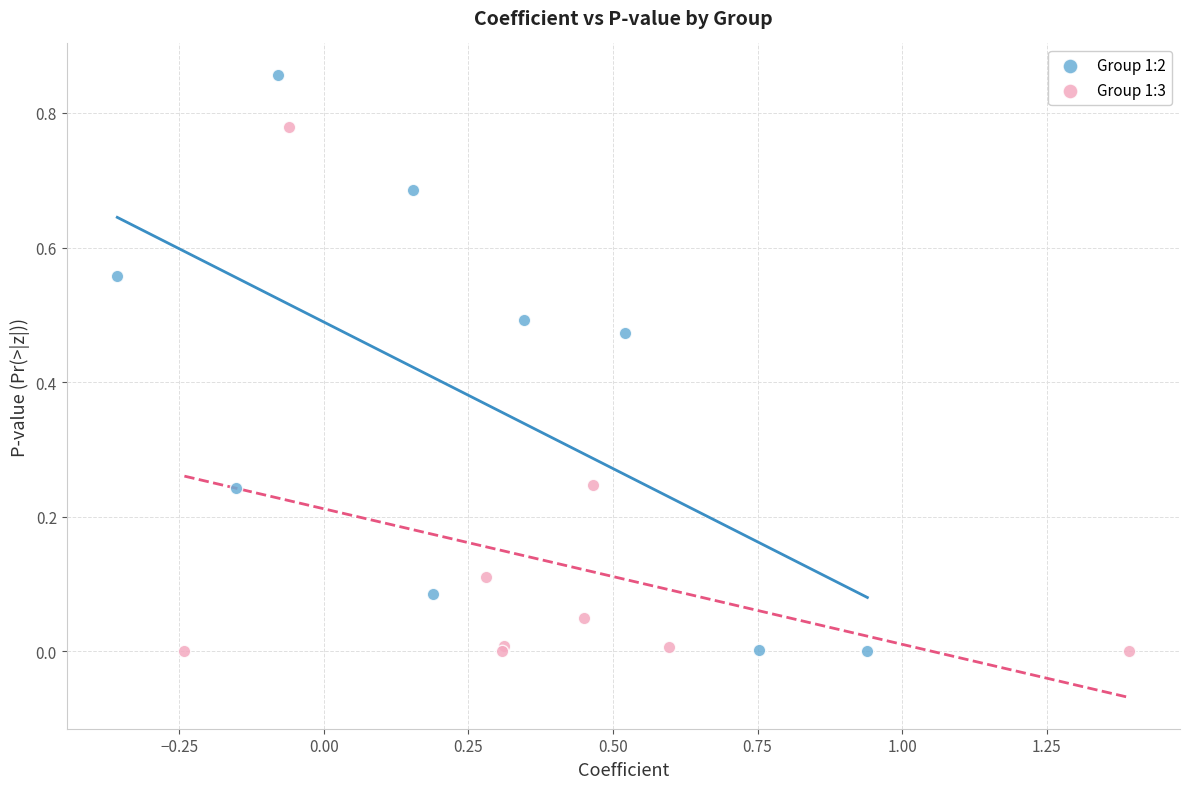

Which series contains the highest Y value?

Group 1:2